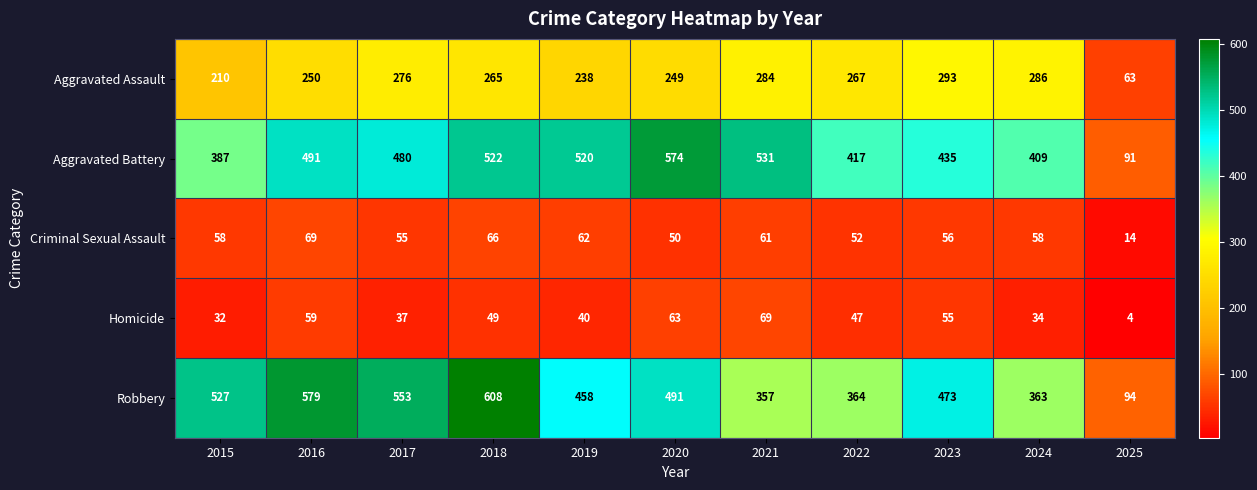

What is the sum of the Robbery values at 2016 and 2015?

1106